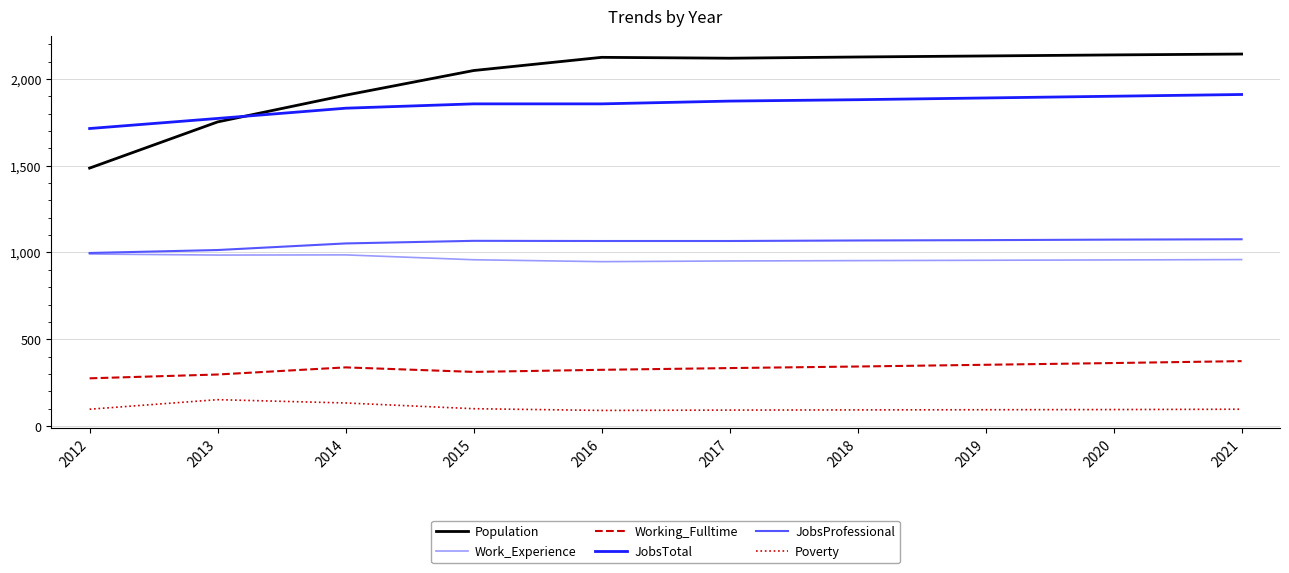

The JobsProfessional series shows 1066 at 2017. True or false?

True